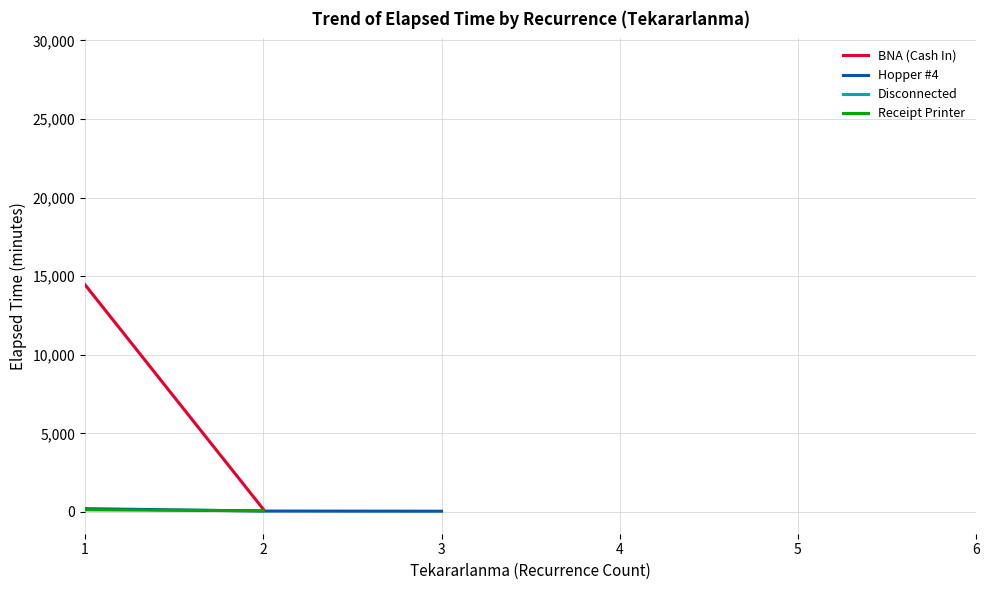

What is the difference between the maximum and minimum values in the Hopper #4 series?

435.0